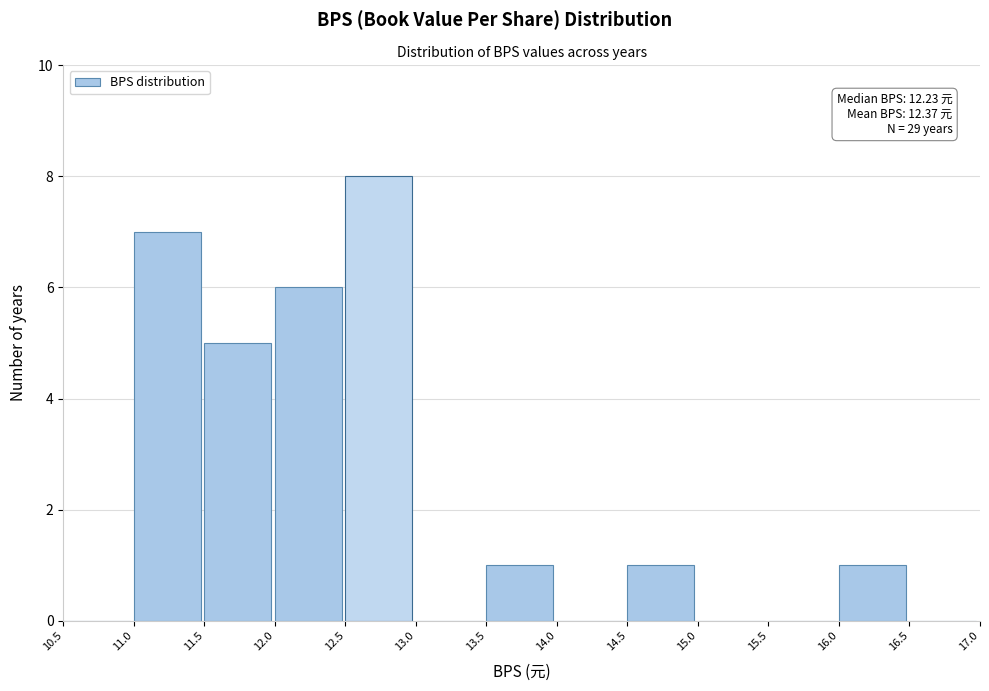

Over which range of the x-axis is the bar tallest?

12.5 to 13.0